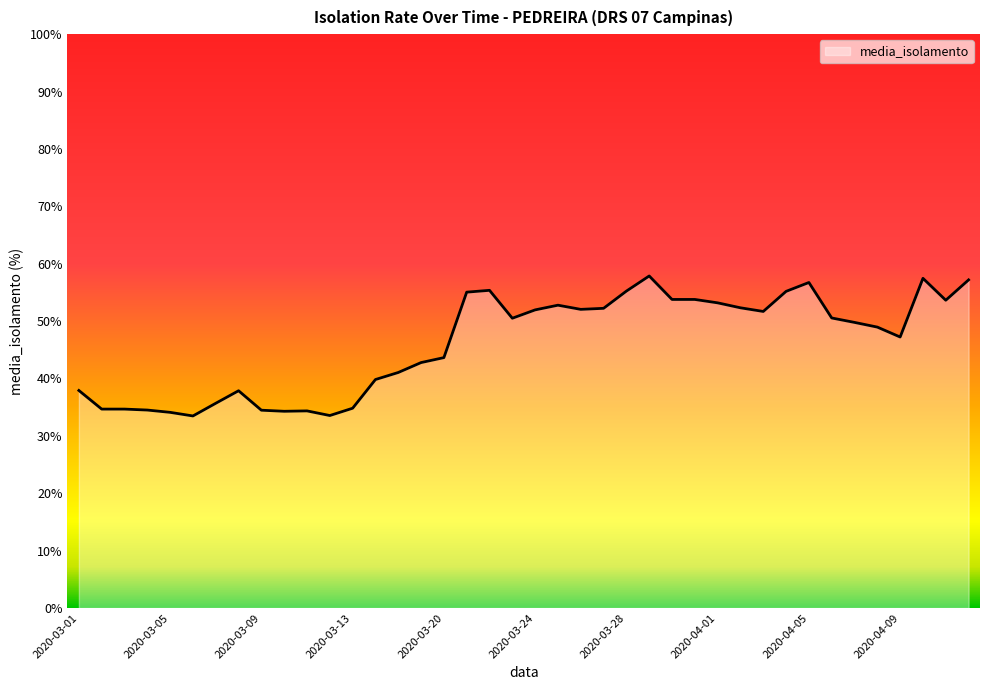

What is the maximum value shown in the chart?

57.9